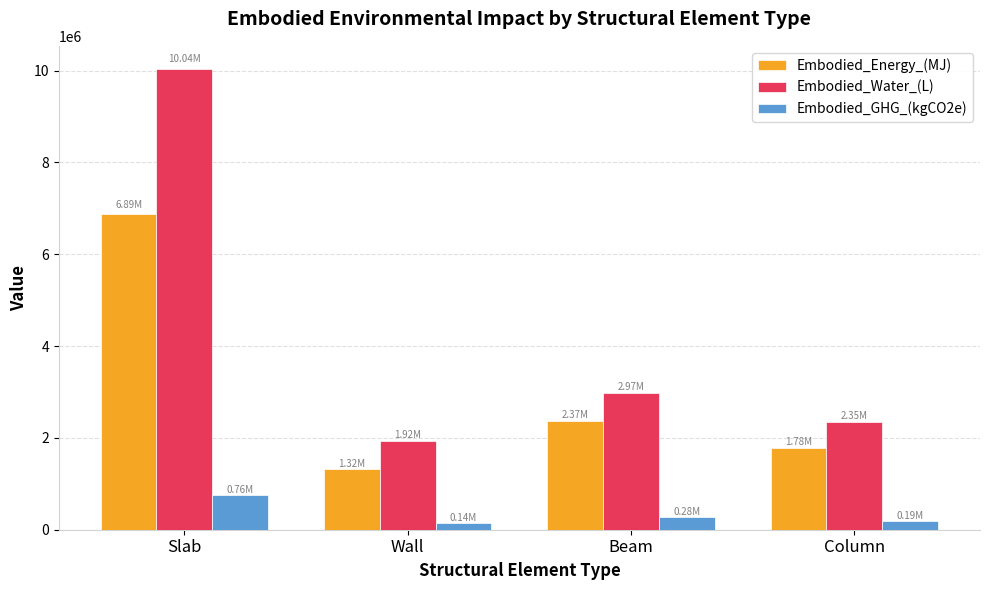

What is the value of the Embodied_Water_(L) bar at the 3rd from the left?

2970212.2